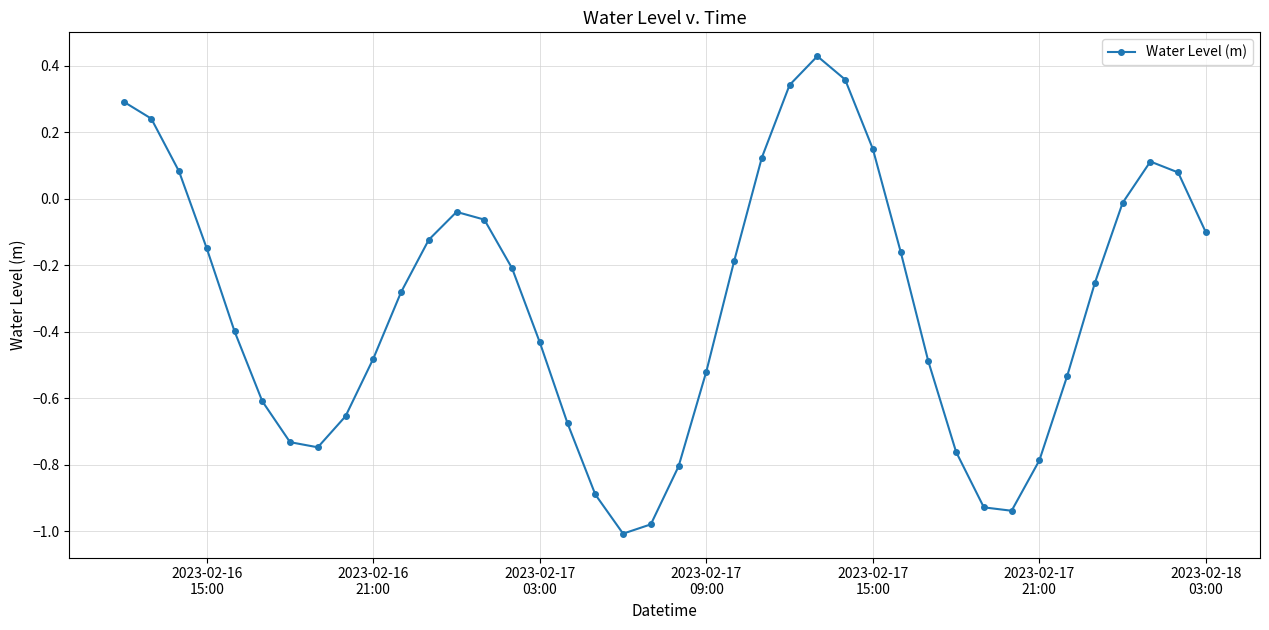

What is the difference between the second highest and second lowest values?

1.3